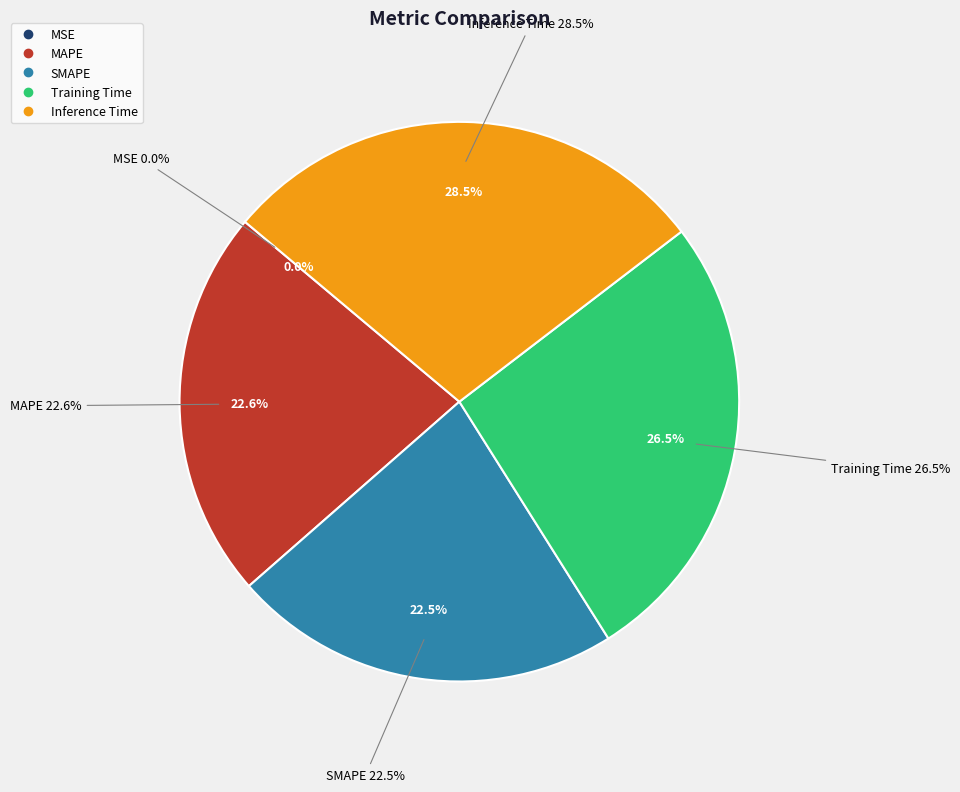

Which category has the smallest portion of the pie?

MSE